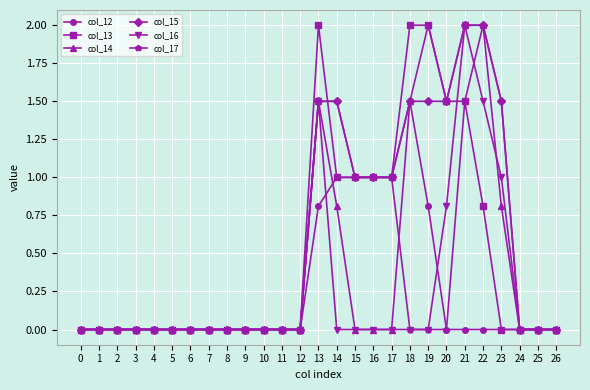

What is the total value across all series at 17?

4.0